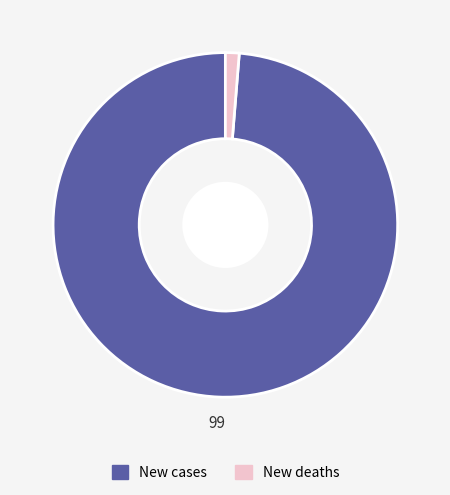

Does New deaths represent more than half of the total?

No